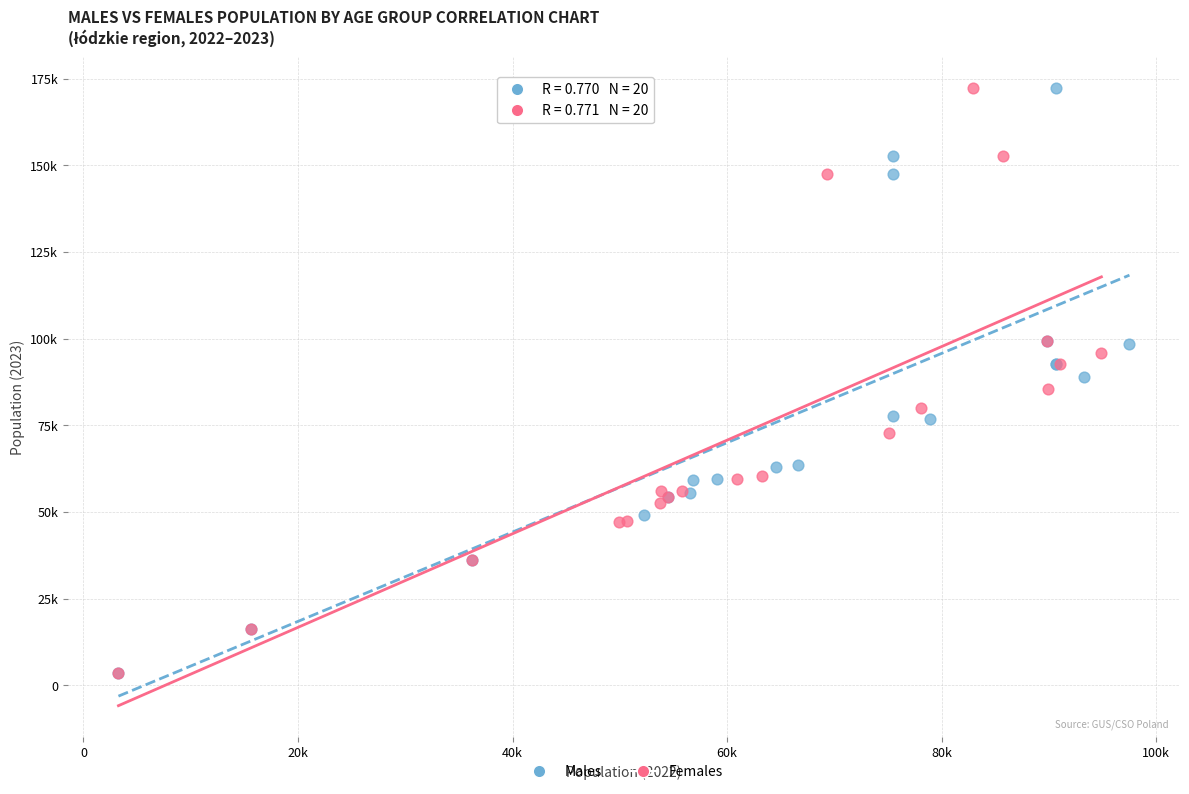

What are all the series names shown in the legend?

Males, Females